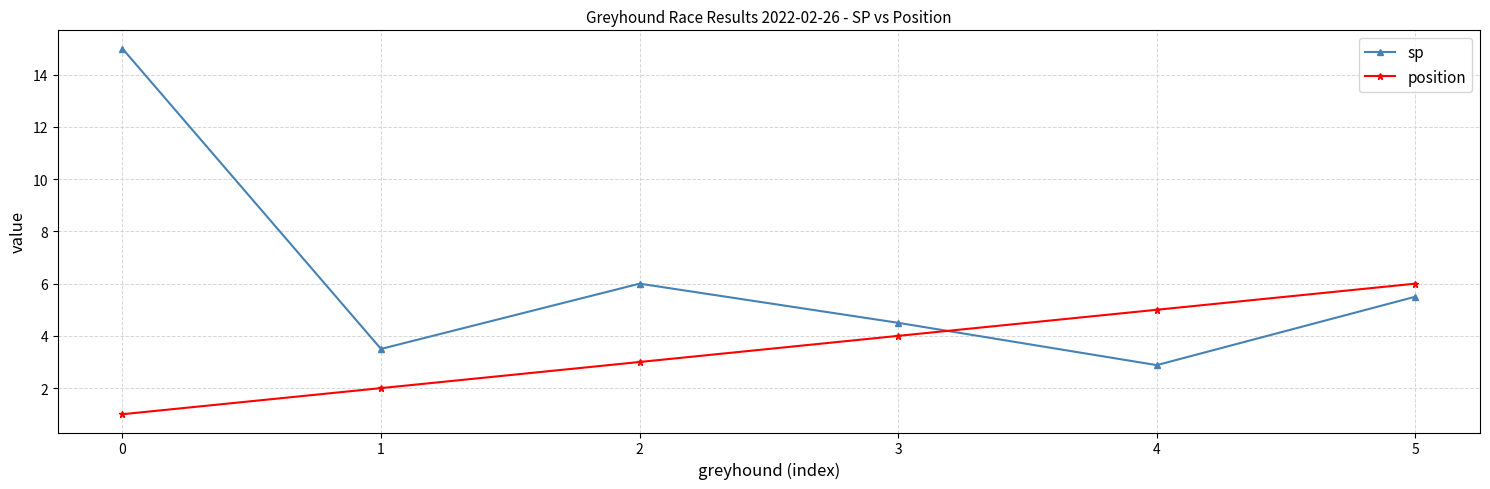

What is the maximum value for sp?

15.0